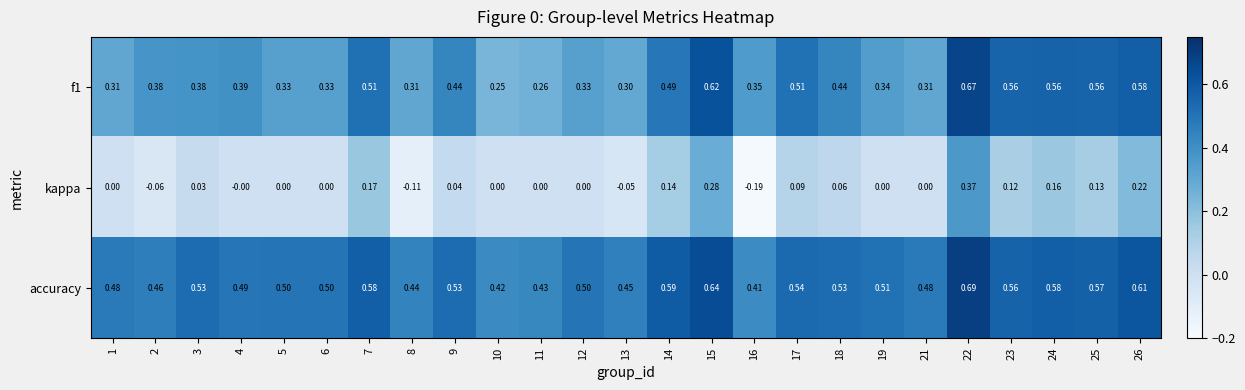

Rank the series by their average value, from highest to lowest.

accuracy, f1, kappa